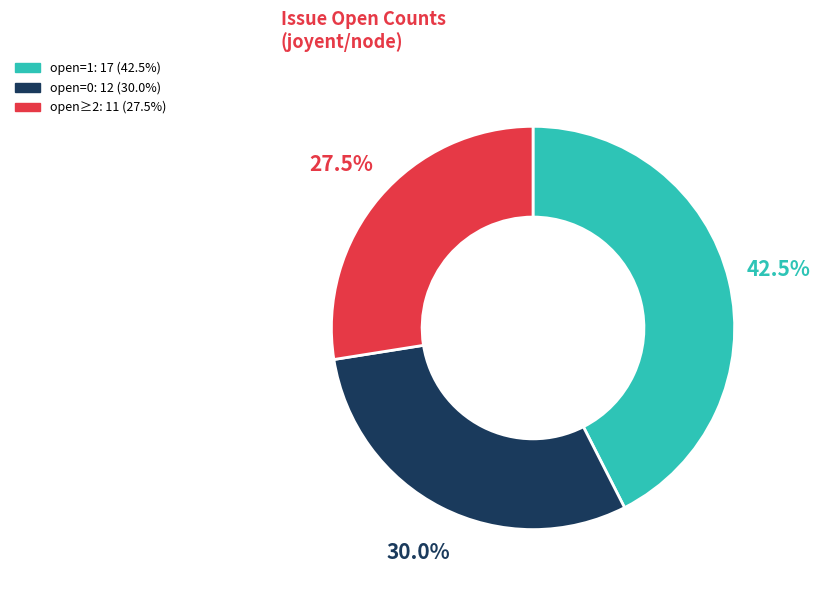

Is there any slice that represents more than half of the pie?

No